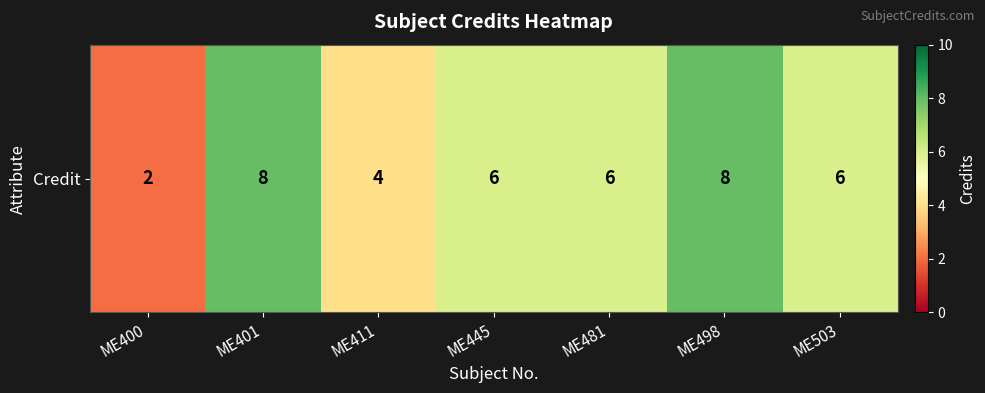

What is the smallest value displayed?

2